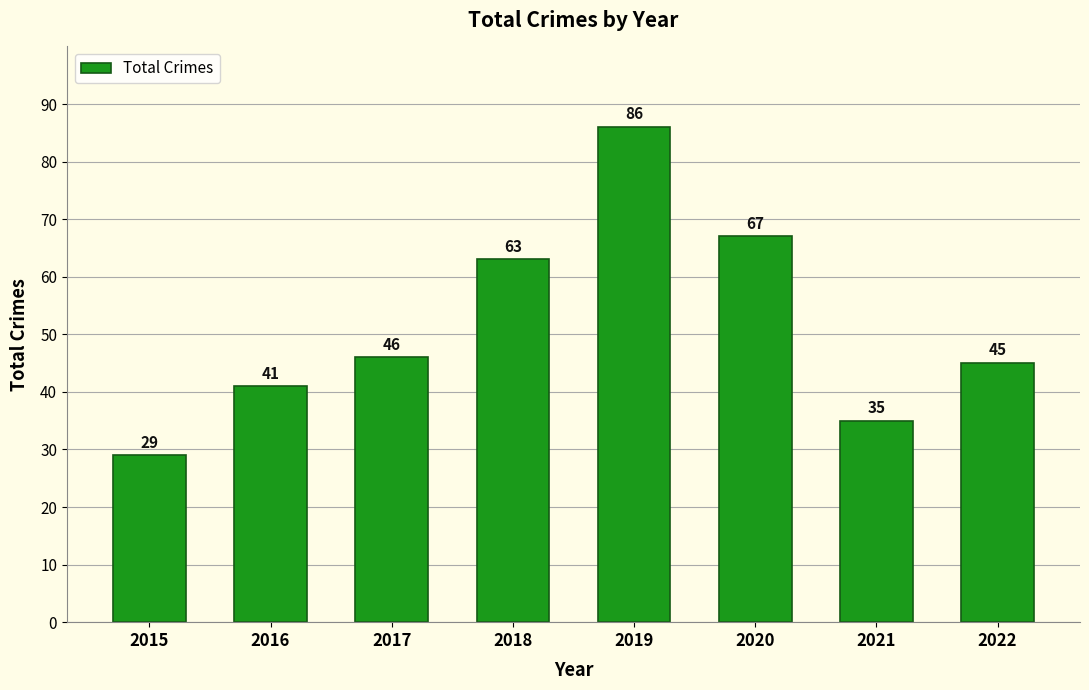

What is the change in value from 2015 to 2017?

+17